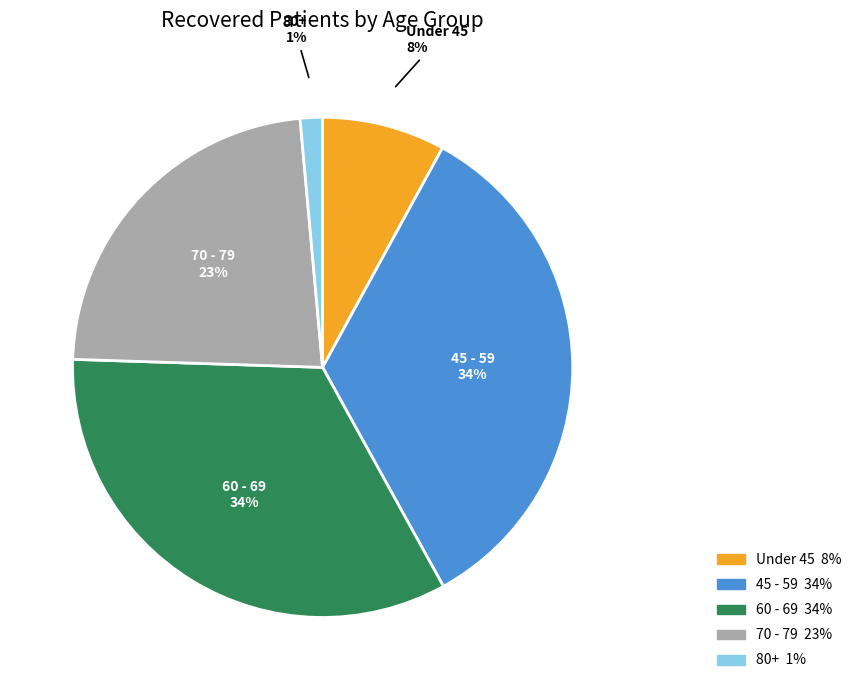

Combined, do Under 45 and 80+ account for over 50%?

No